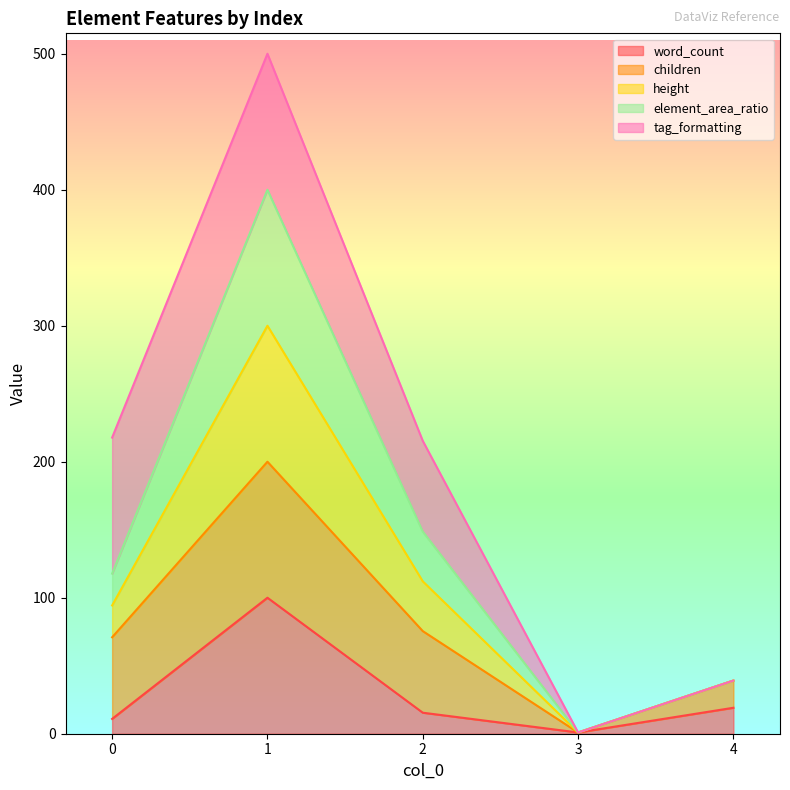

Between 3 and 1, which is larger?

1